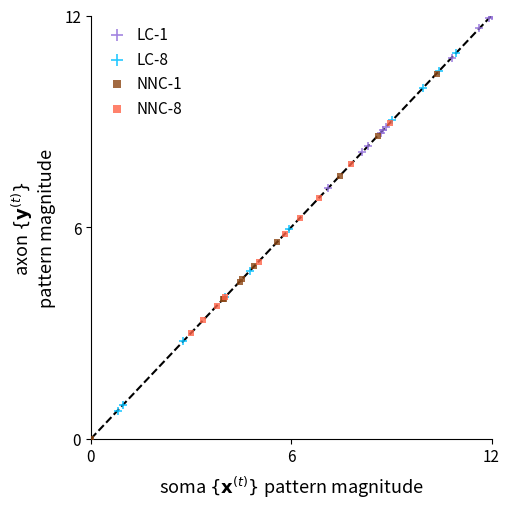

Which series reaches the maximum Y coordinate?

LC-1